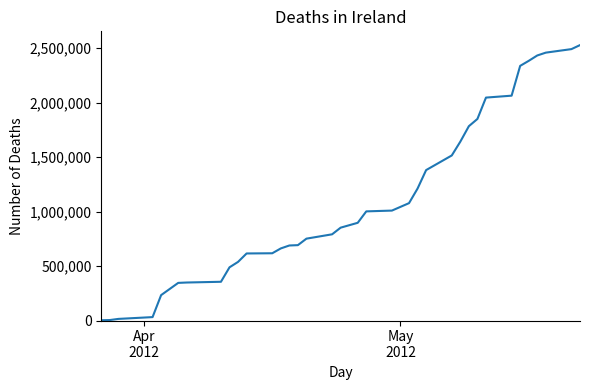

What is the difference between the maximum and minimum values?

2525000